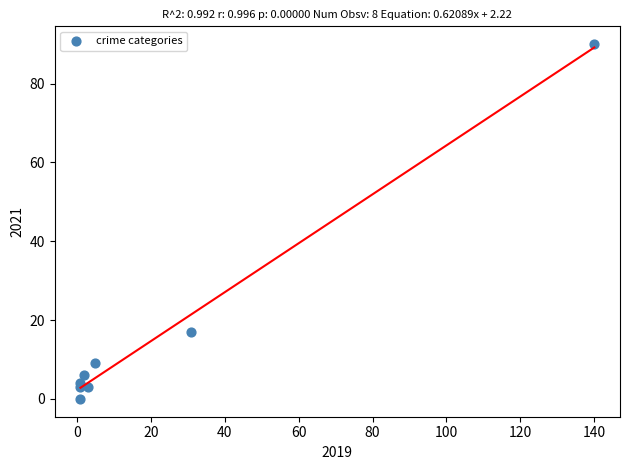

What Y value in the scatter plot is closest to 45?

17